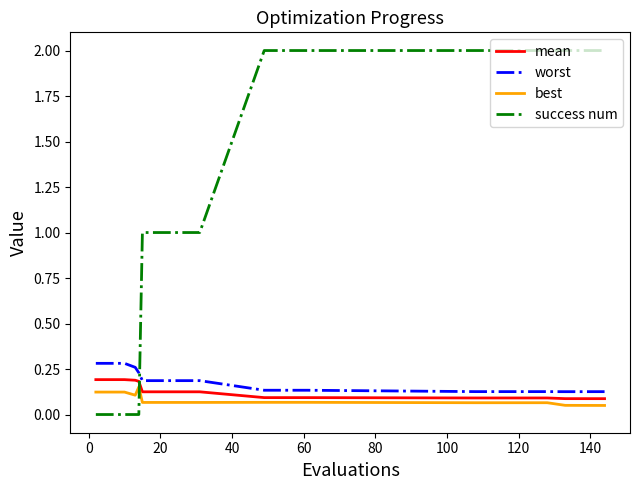

Which series has the largest total across all categories?

success num